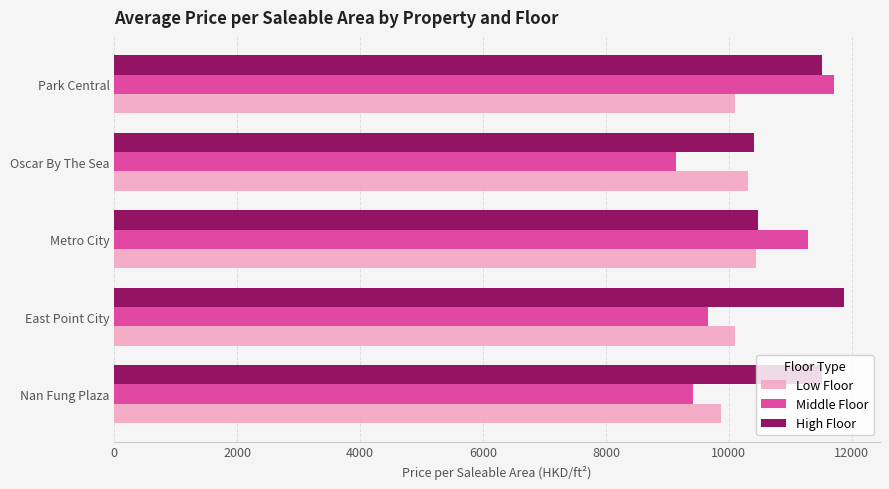

What value does the High Floor series have at East Point City?

11867